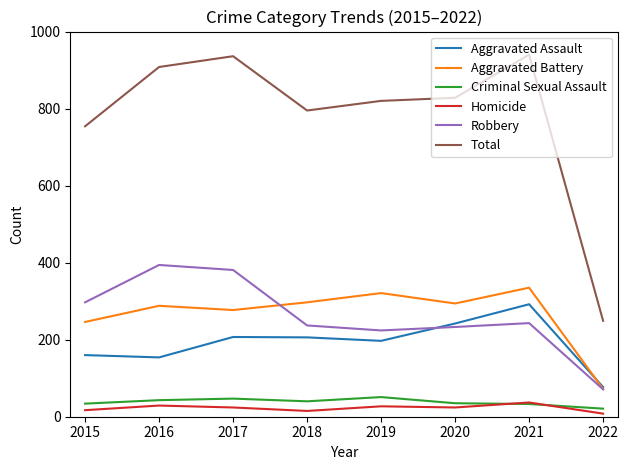

What is the difference between the Robbery values at 2018 and 2016?

157